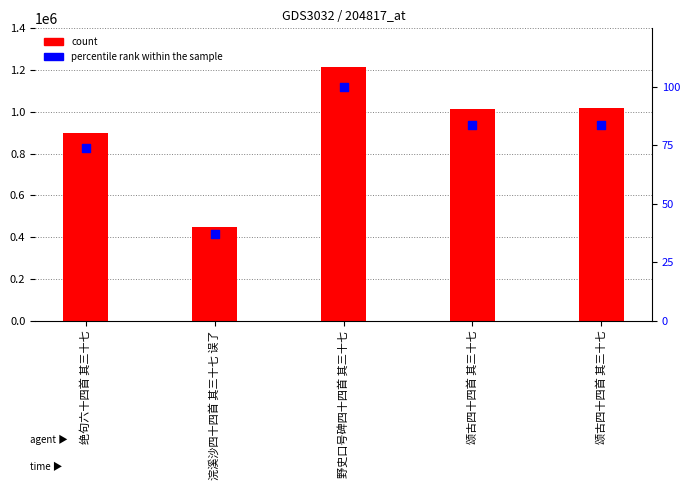

Which series contains the lowest Y value?

percentile rank within the sample